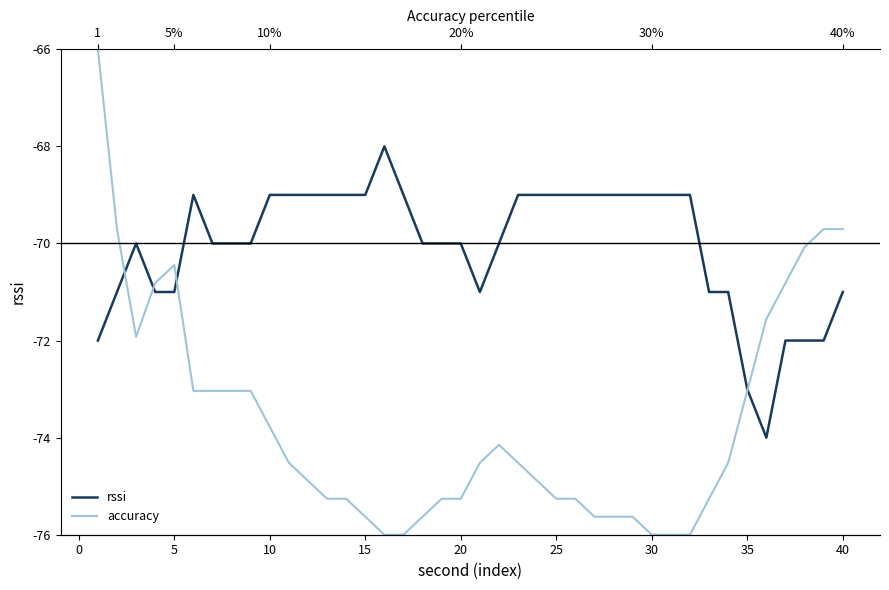

What are all the series names shown in the legend?

rssi, accuracy